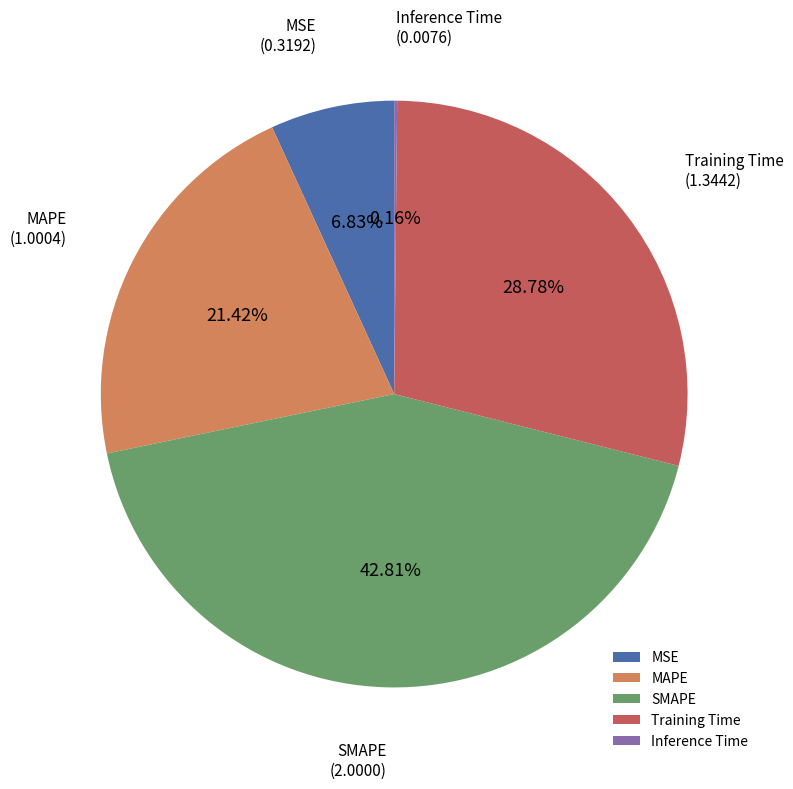

Which category has the biggest portion of the pie?

SMAPE